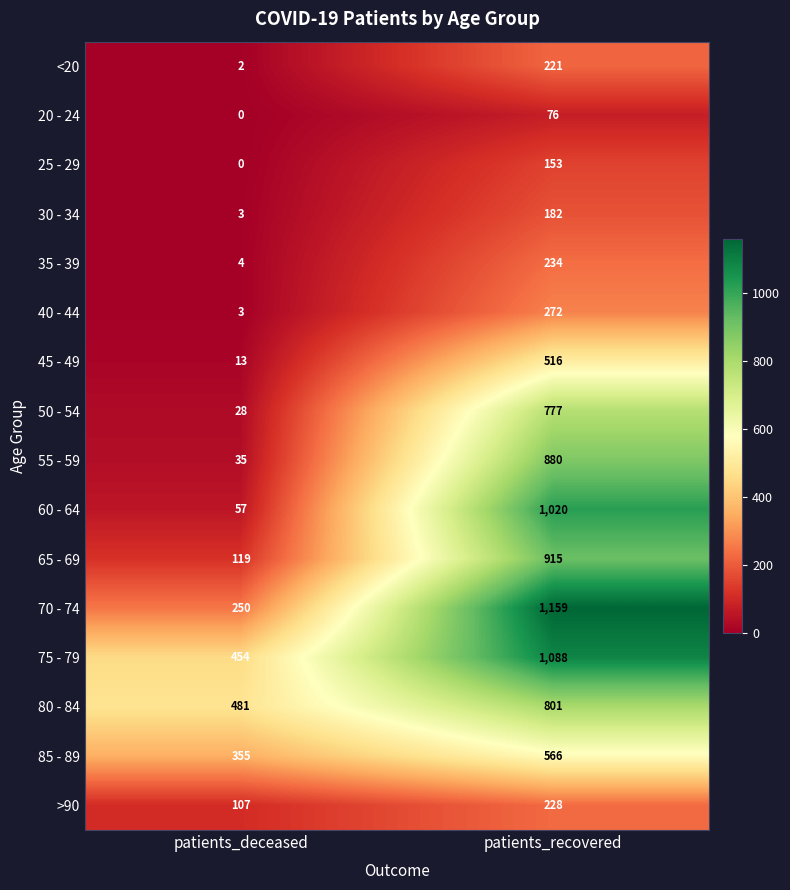

What is the sum of all 50 - 54 values?

805